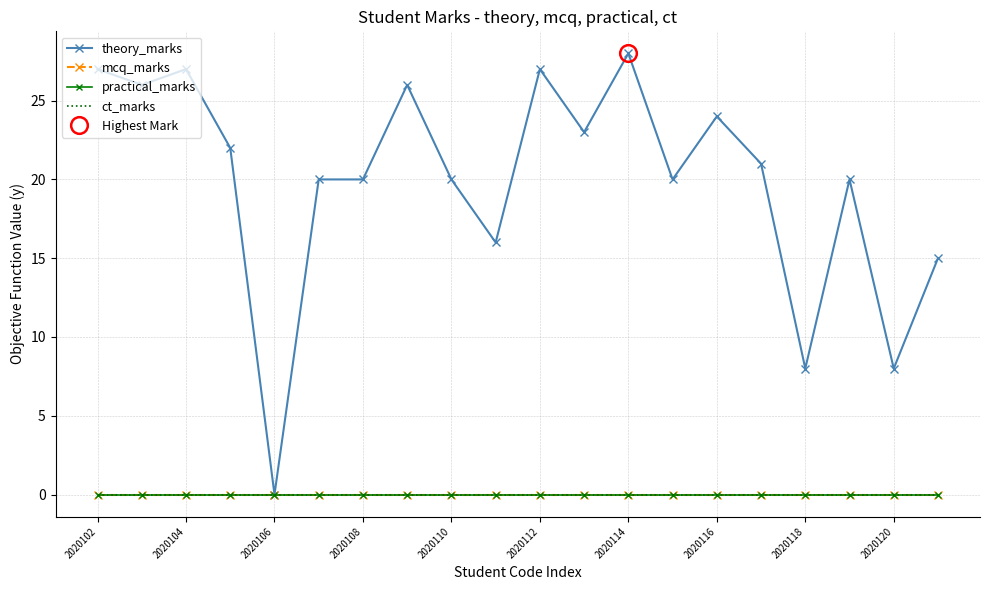

Reading left to right, list all the values displayed in this chart.

theory_marks: 27	26	27	22	0	20	20	26	20	16	27	23	28	20	24	21	8	20	8	15
mcq_marks: 0	0	0	0	0	0	0	0	0	0	0	0	0	0	0	0	0	0	0	0
practical_marks: 0	0	0	0	0	0	0	0	0	0	0	0	0	0	0	0	0	0	0	0
ct_marks: 0	0	0	0	0	0	0	0	0	0	0	0	0	0	0	0	0	0	0	0